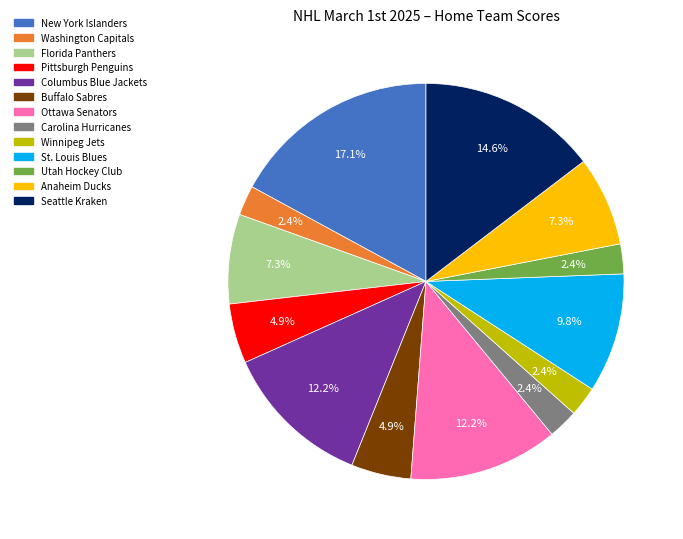

Is there a majority slice in this chart?

No